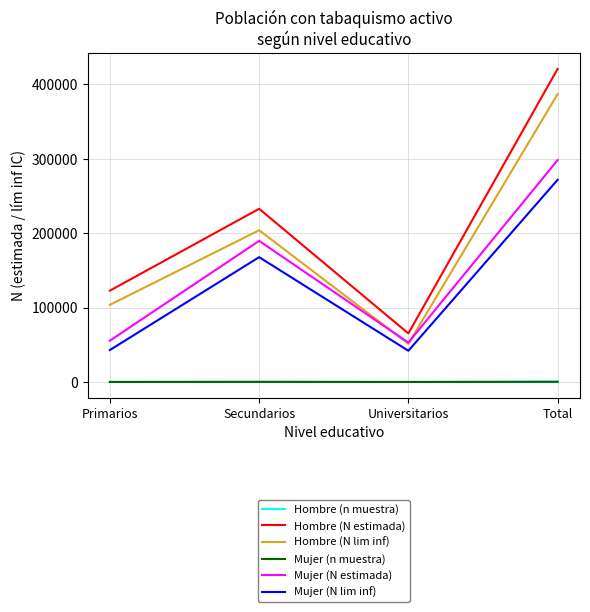

Between Secundarios and Universitarios, which series saw the biggest shift?

Hombre (N estimada)